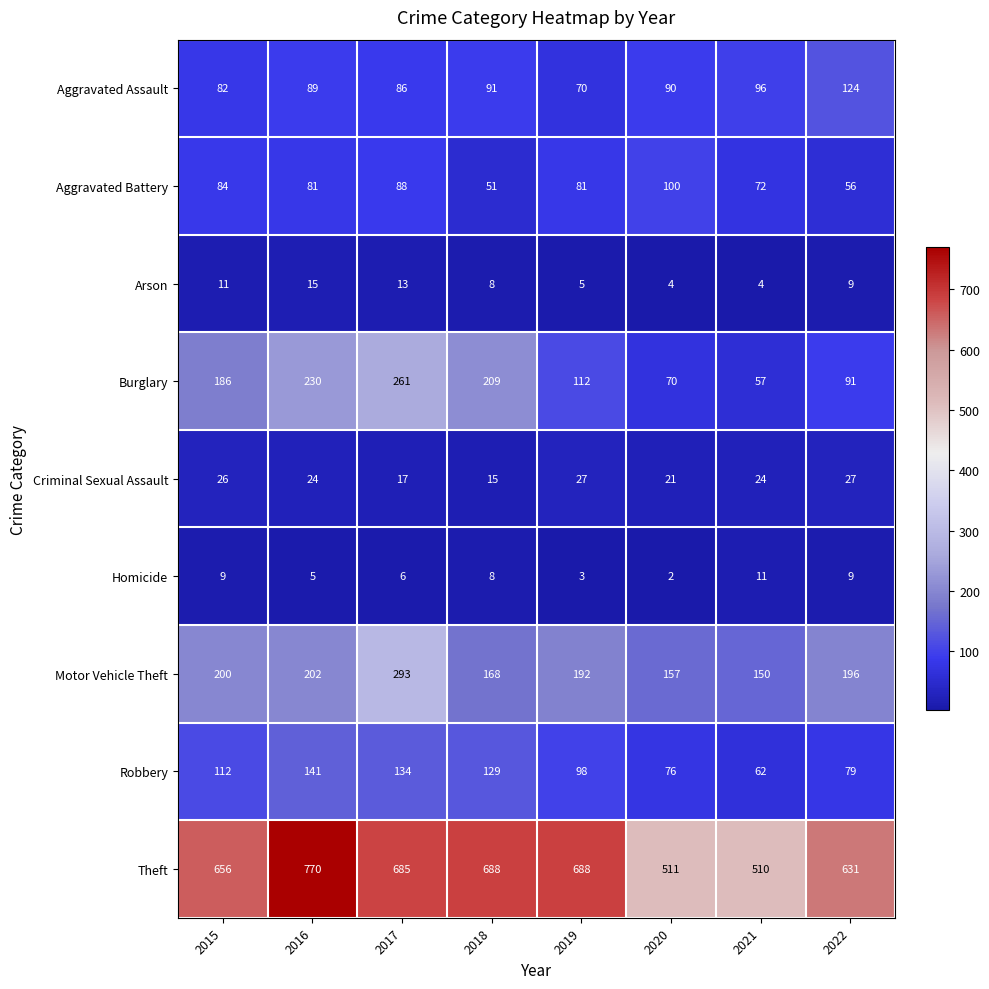

Is it true that Aggravated Battery equals 88 at 2017?

True